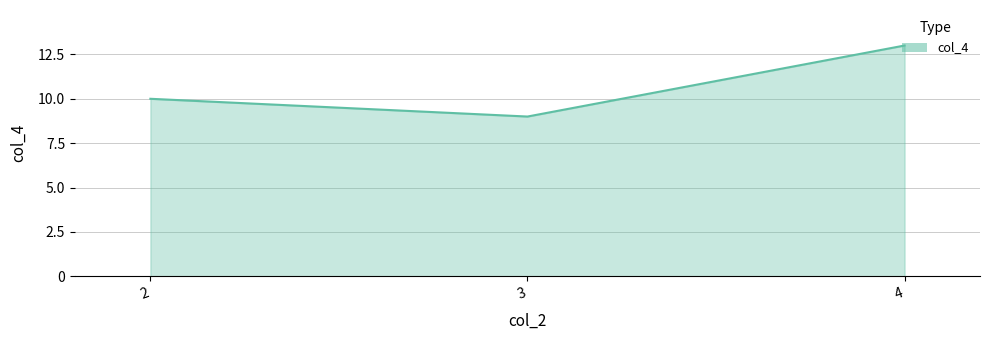

The chart shows a value of 13 at 4. True or false?

True